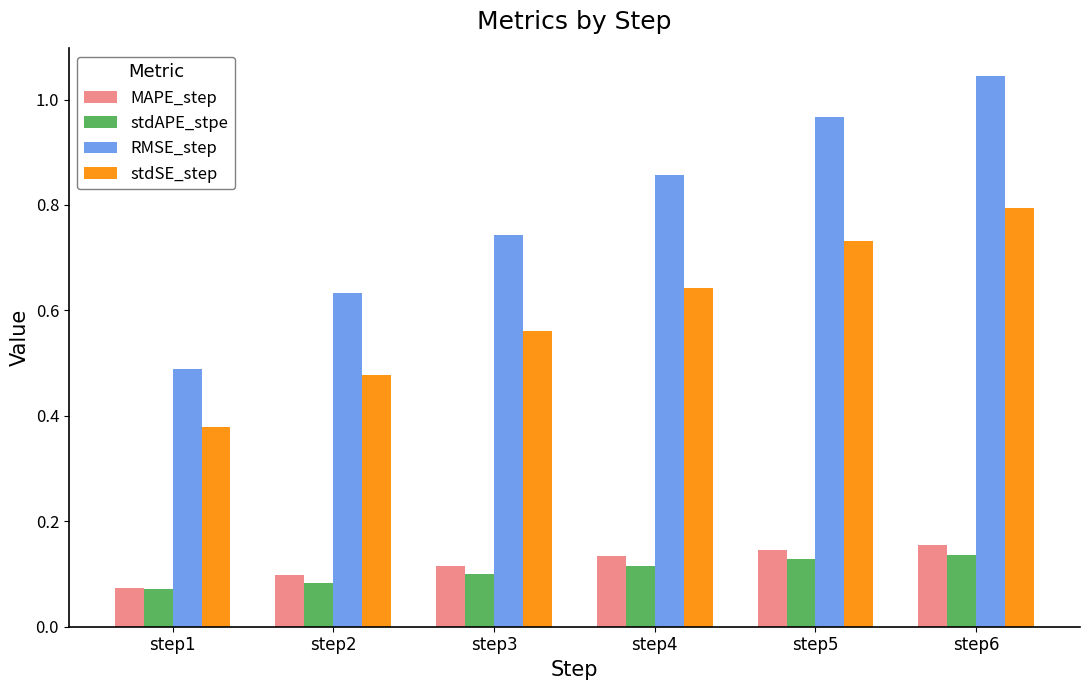

Which series has the largest range (max minus min)?

RMSE_step